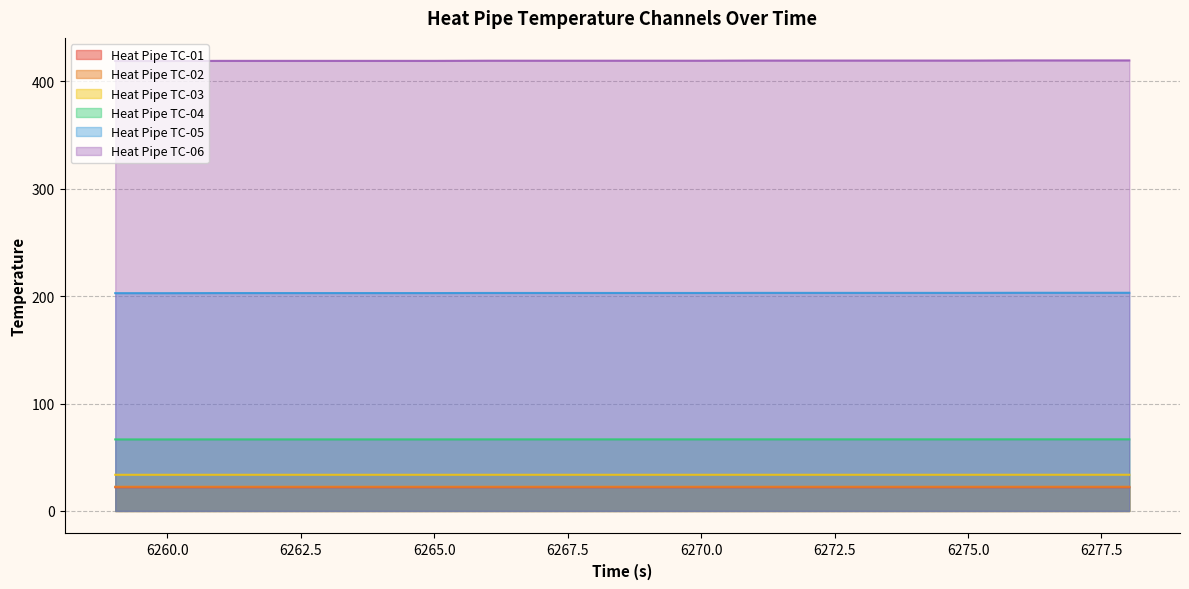

Reading left to right, list all the values displayed in this chart.

Heat Pipe TC-01: 6259.022=22.1	6260.022=22.1	6261.022=22.1	6262.022=22.1	6263.022=22.1	6264.022=22.1	6265.022=22.1	6266.022=22.1	6267.022=22.1	6268.022=22.1	6269.022=22.1	6270.022=22.1	6271.022=22.1	6272.022=22.1	6273.022=22.1	6274.022=22.1	6275.022=22.1	6276.022=22.1	6277.022=22.1	6278.022=22.1
Heat Pipe TC-02: 6259.022=22.5	6260.022=22.5	6261.022=22.5	6262.022=22.5	6263.022=22.5	6264.022=22.5	6265.022=22.5	6266.022=22.5	6267.022=22.5	6268.022=22.5	6269.022=22.5	6270.022=22.5	6271.022=22.5	6272.022=22.5	6273.022=22.5	6274.022=22.5	6275.022=22.5	6276.022=22.5	6277.022=22.5	6278.022=22.5
Heat Pipe TC-03: 6259.022=33.7	6260.022=33.7	6261.022=33.7	6262.022=33.7	6263.022=33.7	6264.022=33.7	6265.022=33.7	6266.022=33.7	6267.022=33.7	6268.022=33.7	6269.022=33.7	6270.022=33.7	6271.022=33.7	6272.022=33.7	6273.022=33.7	6274.022=33.7	6275.022=33.7	6276.022=33.7	6277.022=33.7	6278.022=33.7
Heat Pipe TC-04: 6259.022=66.6	6260.022=66.6	6261.022=66.7	6262.022=66.7	6263.022=66.7	6264.022=66.7	6265.022=66.7	6266.022=66.7	6267.022=66.7	6268.022=66.7	6269.022=66.7	6270.022=66.7	6271.022=66.7	6272.022=66.7	6273.022=66.7	6274.022=66.7	6275.022=66.7	6276.022=66.7	6277.022=66.7	6278.022=66.7
Heat Pipe TC-05: 6259.022=202.8	6260.022=202.8	6261.022=202.9	6262.022=202.9	6263.022=202.9	6264.022=202.9	6265.022=202.9	6266.022=203.0	6267.022=203.0	6268.022=203.0	6269.022=203.0	6270.022=203.0	6271.022=203.1	6272.022=203.1	6273.022=203.1	6274.022=203.1	6275.022=203.1	6276.022=203.2	6277.022=203.2	6278.022=203.2
Heat Pipe TC-06: 6259.022=419.0	6260.022=419.0	6261.022=419.1	6262.022=419.1	6263.022=419.1	6264.022=419.1	6265.022=419.1	6266.022=419.3	6267.022=419.3	6268.022=419.3	6269.022=419.3	6270.022=419.3	6271.022=419.4	6272.022=419.4	6273.022=419.4	6274.022=419.4	6275.022=419.4	6276.022=419.5	6277.022=419.5	6278.022=419.5